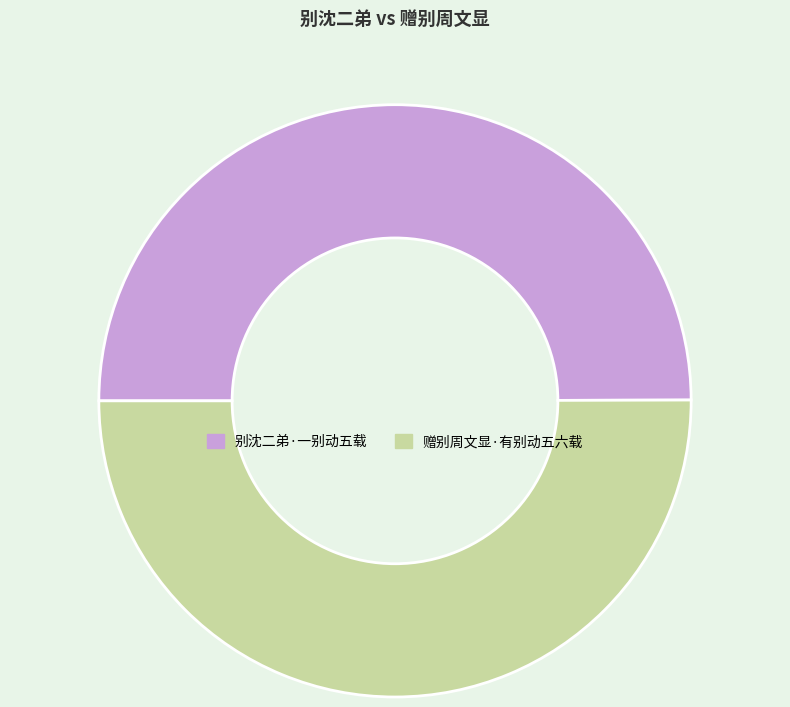

True or false: 赠别周文显·有别动五六载 accounts for 58% of the total.

False